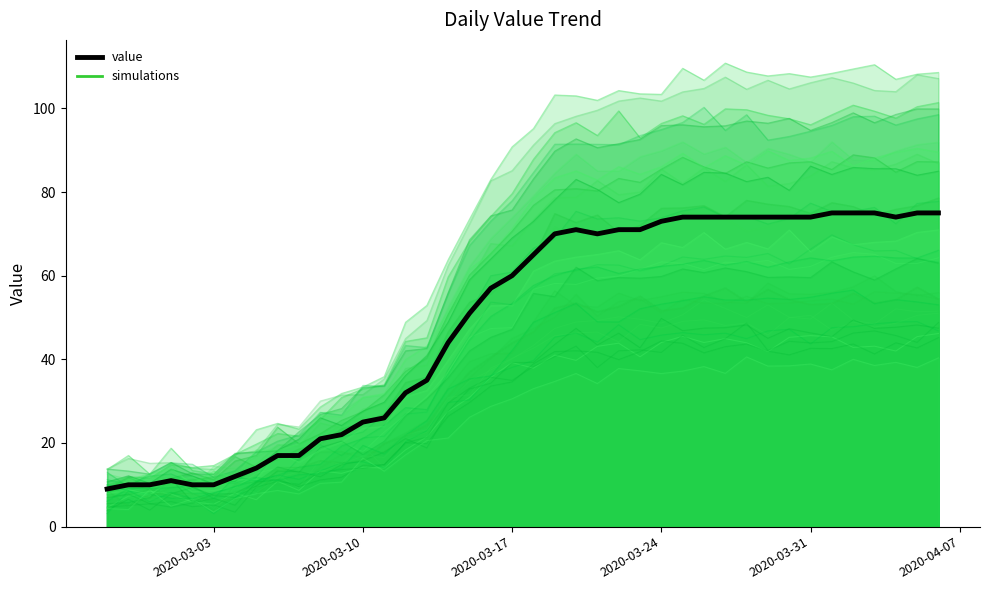

What is the difference between the maximum and minimum values?

66